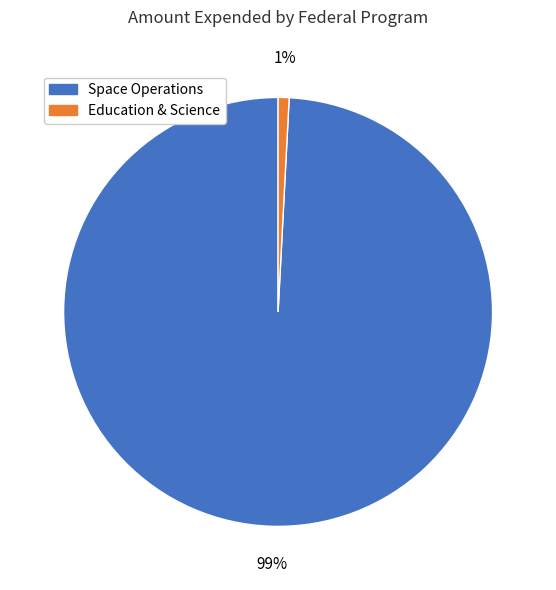

To the nearest percent, what is the average slice percentage?

50%